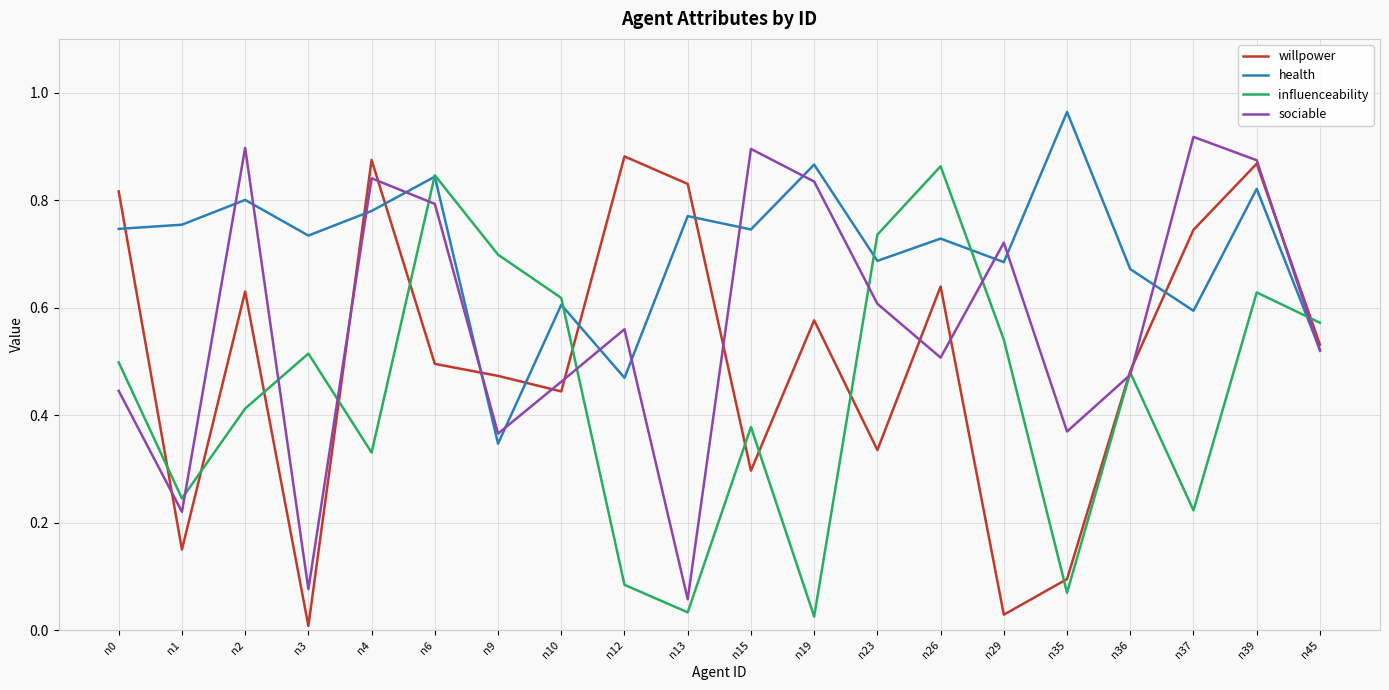

Between which two adjacent categories do sociable and influenceability first intersect?

n1 and n2